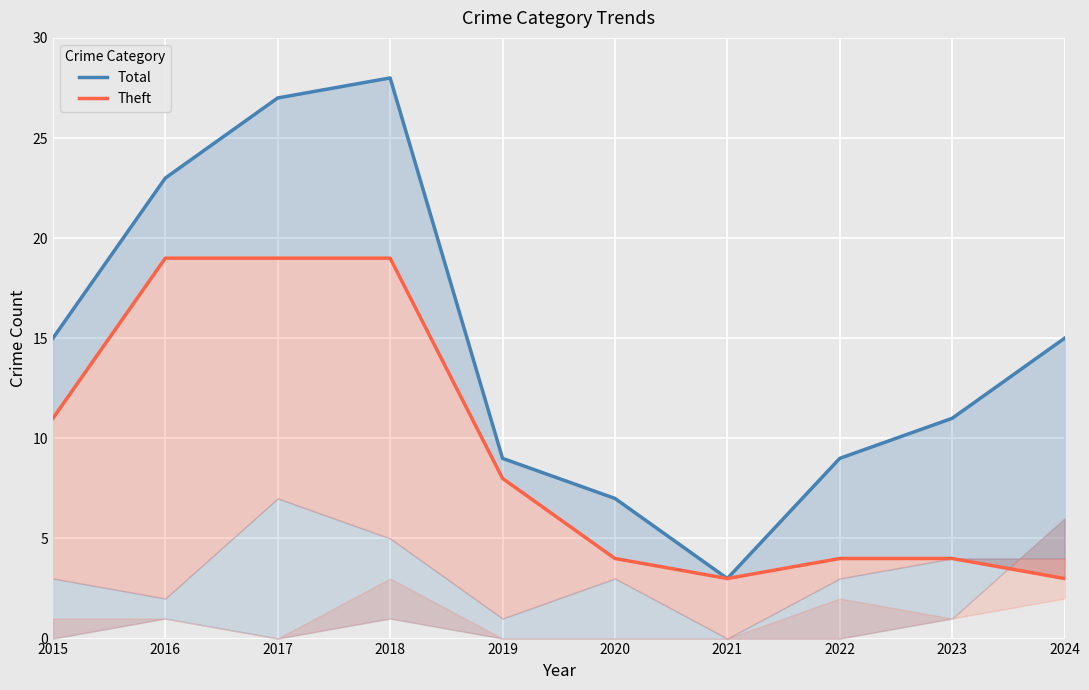

What is the sum of all Theft values?

94